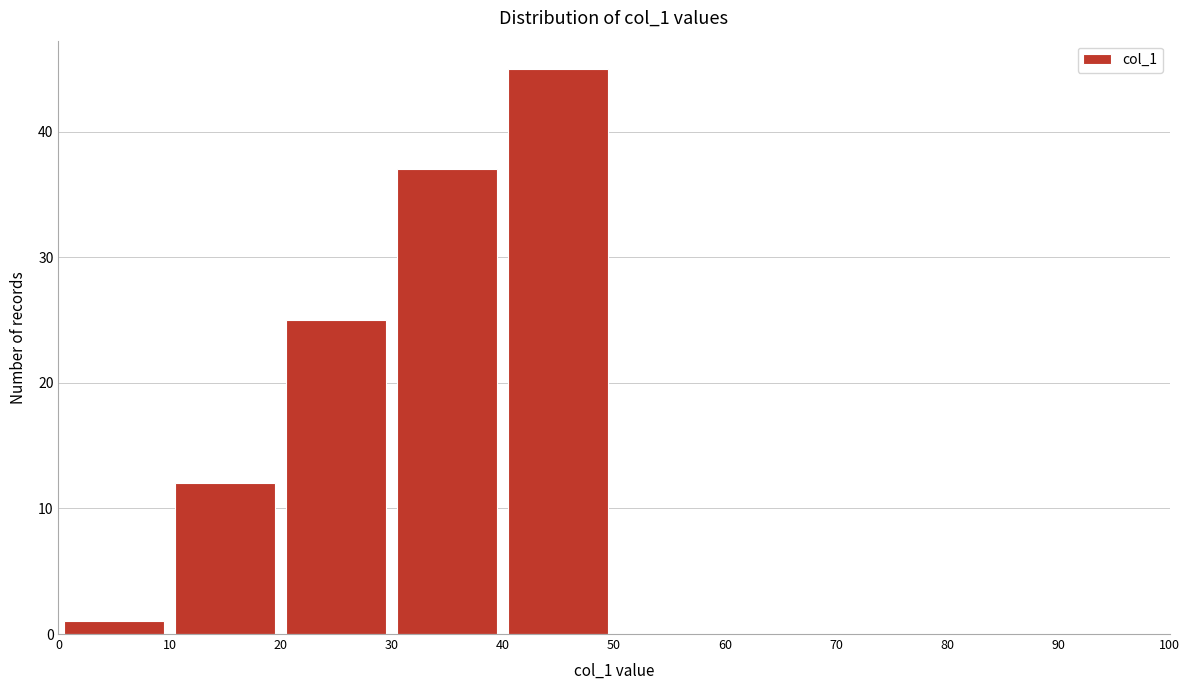

Reading left to right, transcribe this chart: for each bar, give the range it covers on the x-axis and its height. The values are not printed on the chart, so give them approximately, as read against the axis.

0 to 10: 1
10 to 20: 12
20 to 30: 25
30 to 40: 37
40 to 50: 45
50 to 60: 0
60 to 70: 0
70 to 80: 0
80 to 90: 0
90 to 100: 0